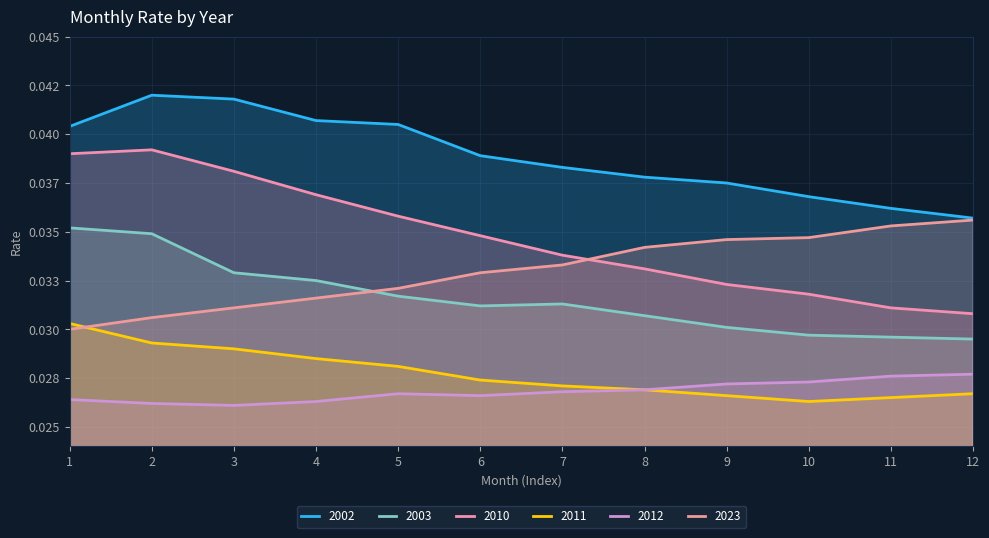

True or false: 2012 and 2011 cross at least once.

False